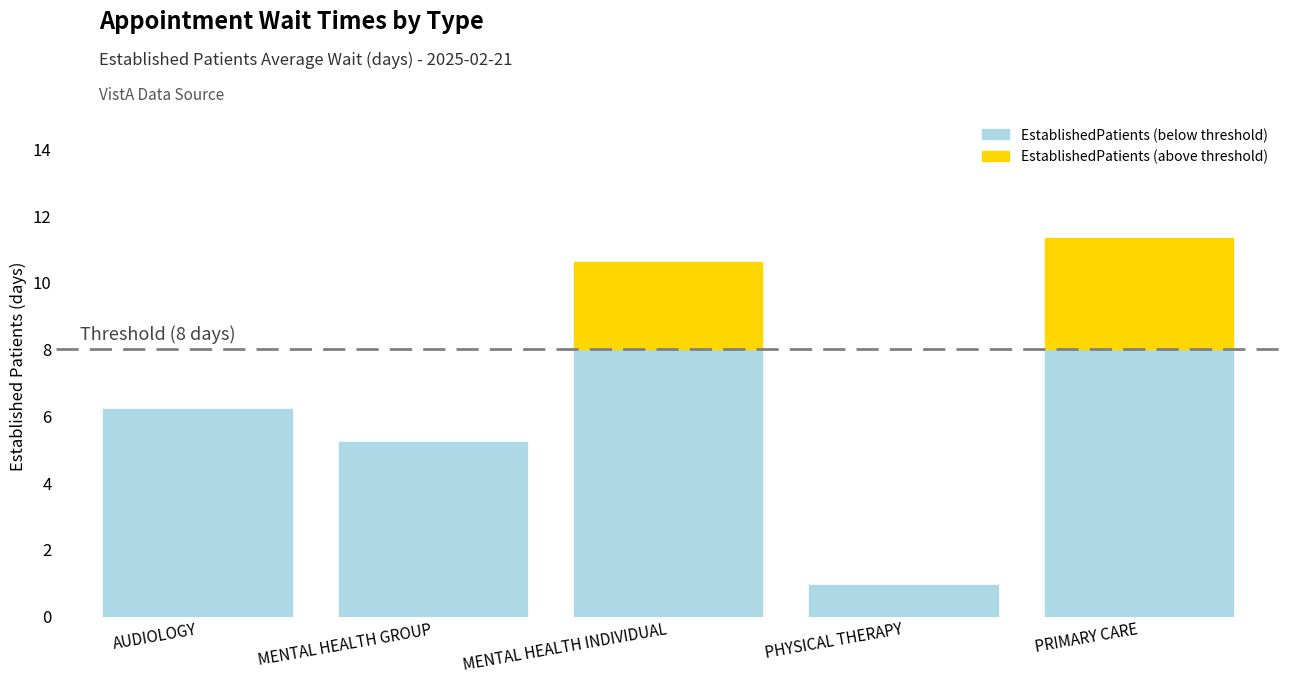

What position from the left is MENTAL HEALTH INDIVIDUAL?

3